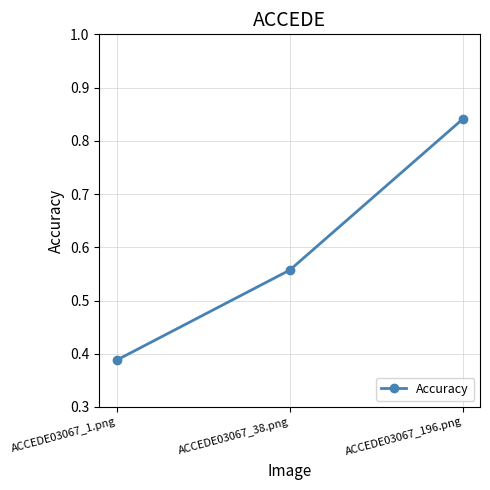

How many values are between 0 and 1?

3